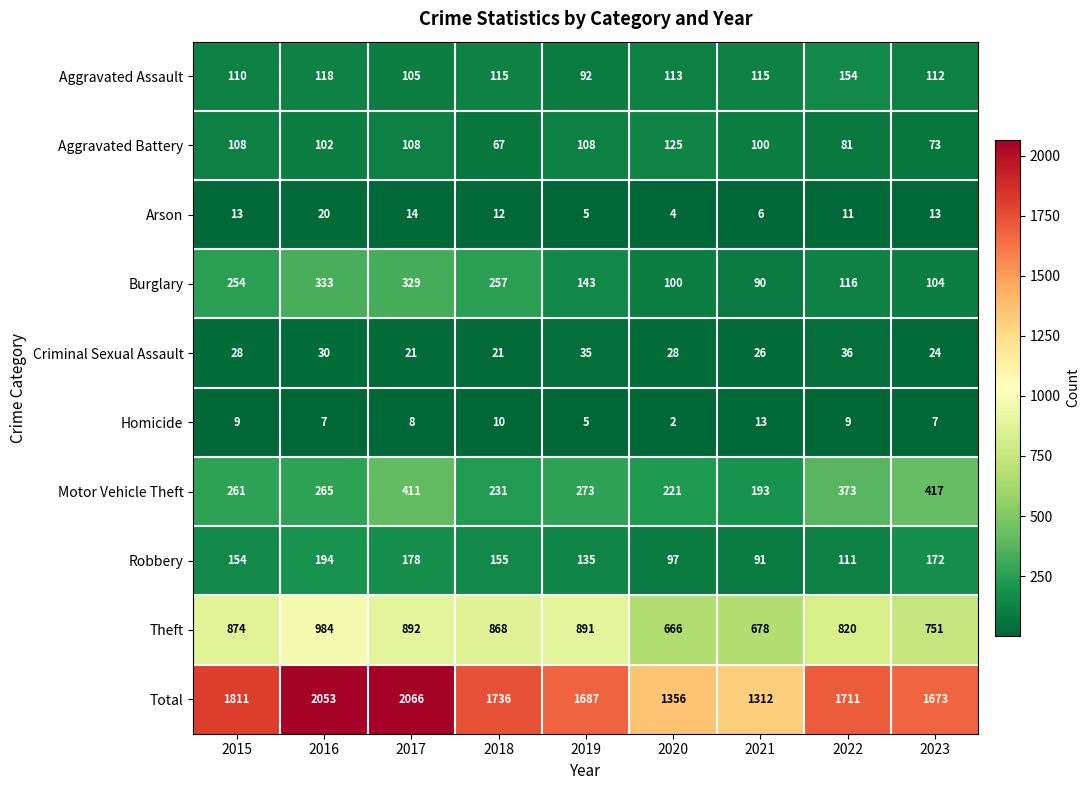

What is the greatest value displayed?

2066